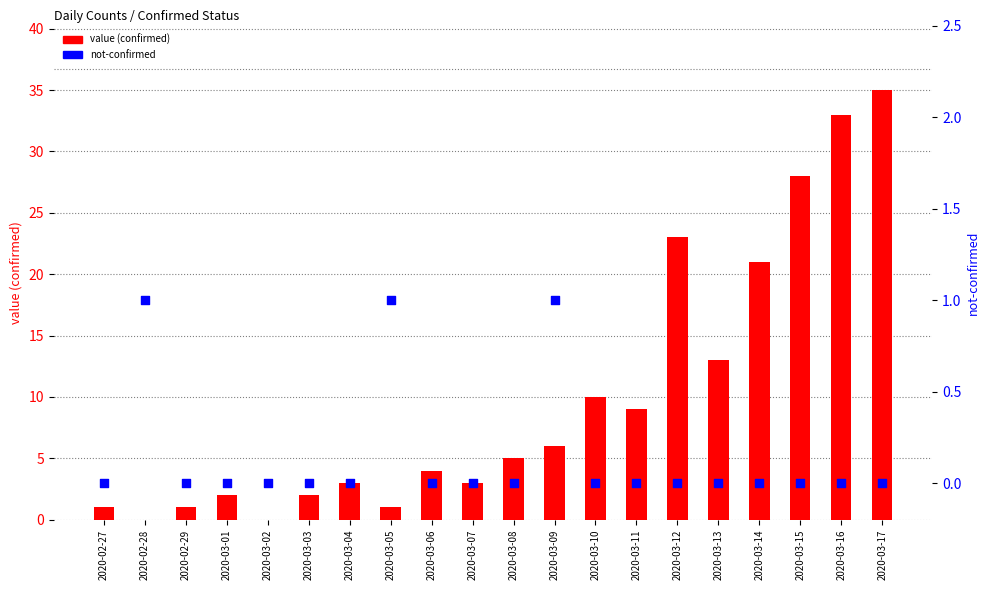

Is the value of not-confirmed at 2020-03-03 greater than the value of value (confirmed) at 2020-03-17?

No